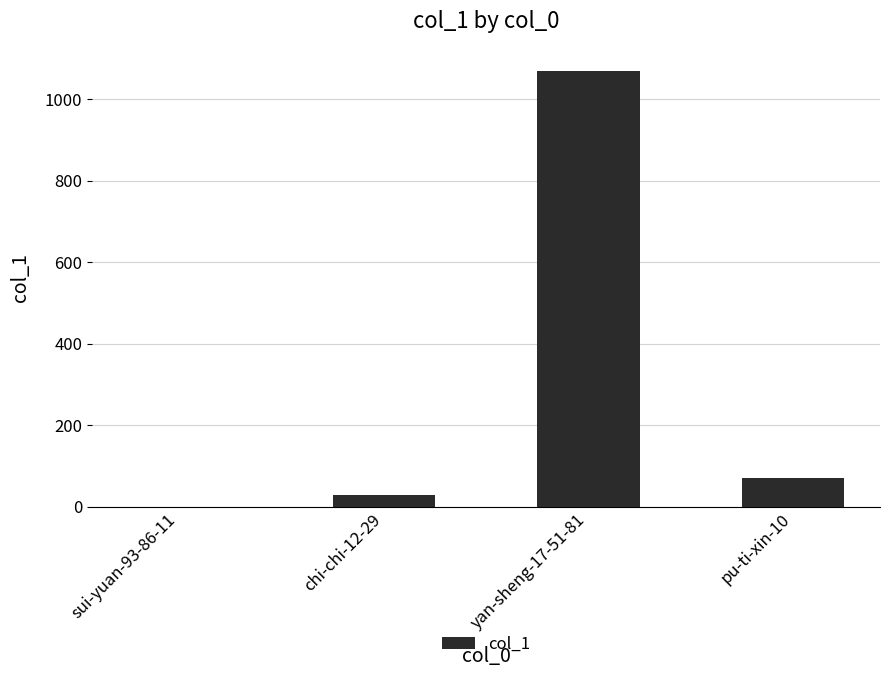

Is it true that the value at pu-ti-xin-10 is 114?

False